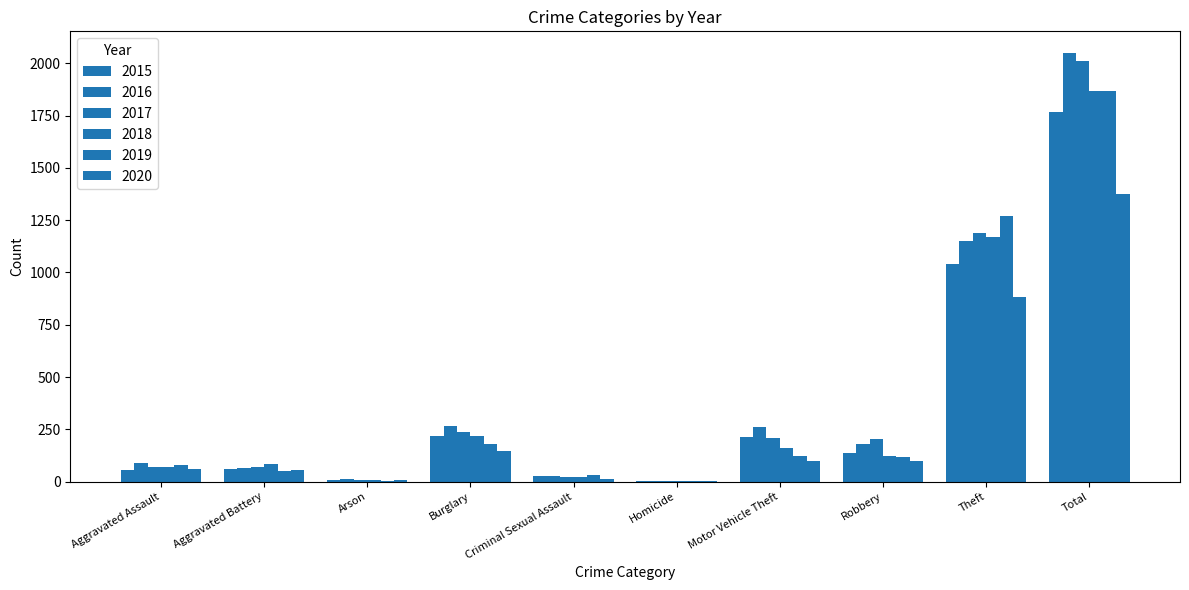

What is the sum of the 2015 values at Theft and Robbery?

1180